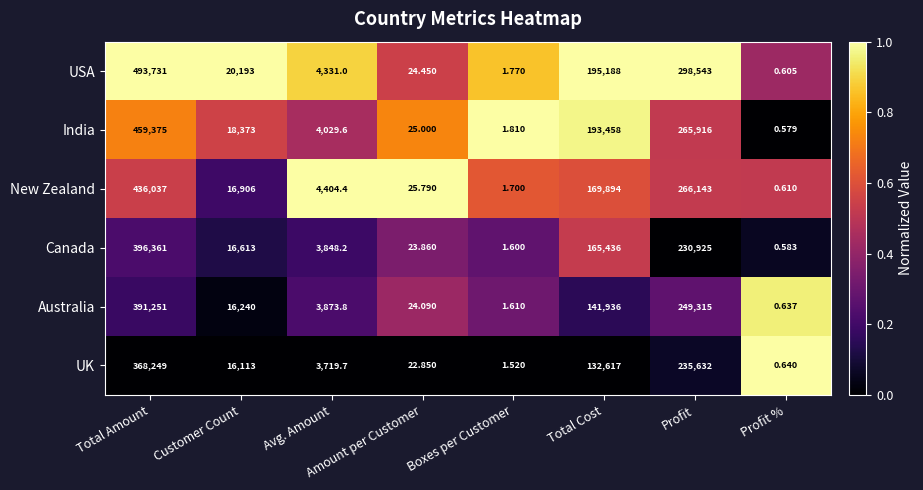

Which category has the lowest value in the New Zealand series?

Profit %